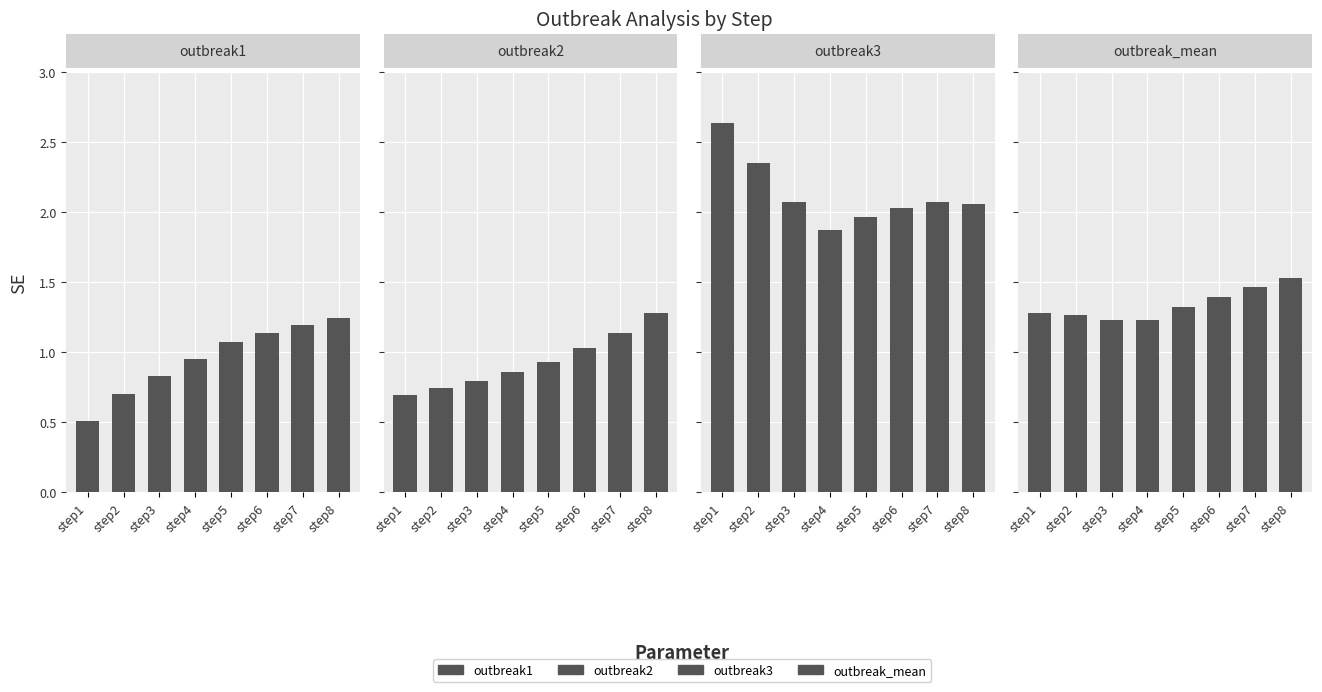

Which category has the highest value across all series?

step1